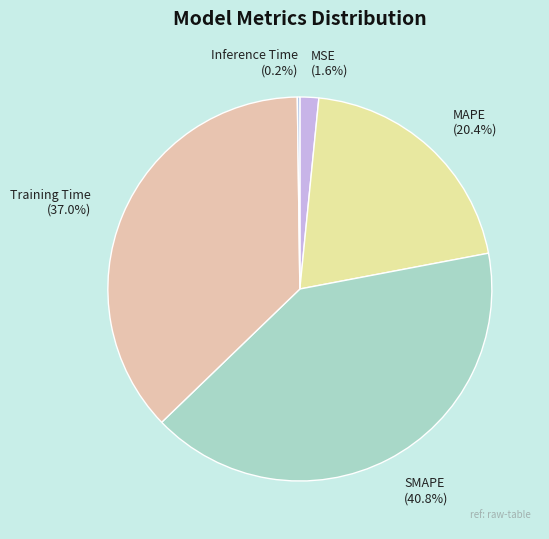

True or false: SMAPE accounts for 41% of the total.

True